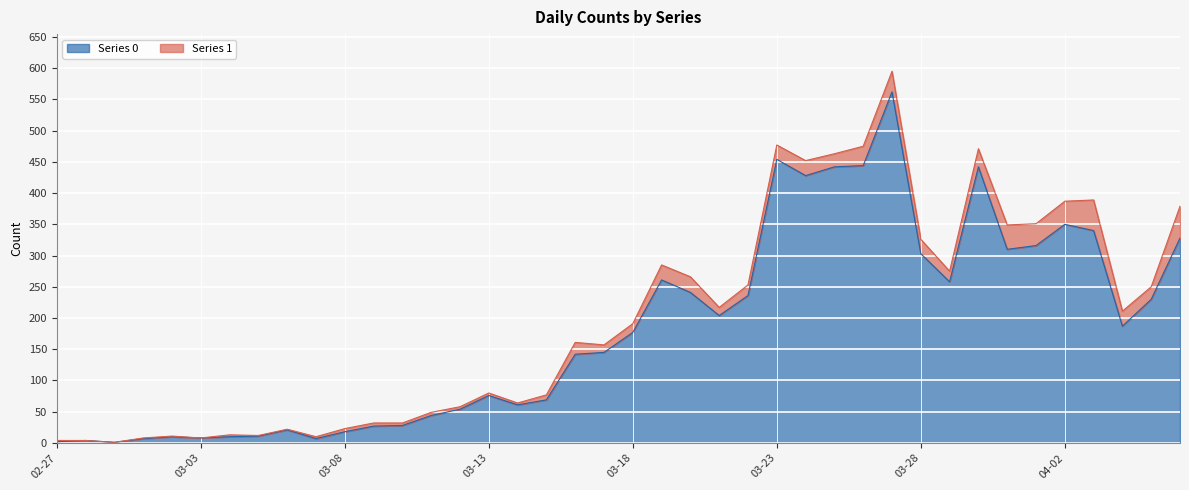

Reading left to right, list all the values displayed in this chart.

2	4	1	7	10	8	10	11	21	7	18	27	28	44	54	76	61	69	142	145	177	261	241	204	236	454	428	442	444	562	303	258	442	310	316	350	340	187	230	328